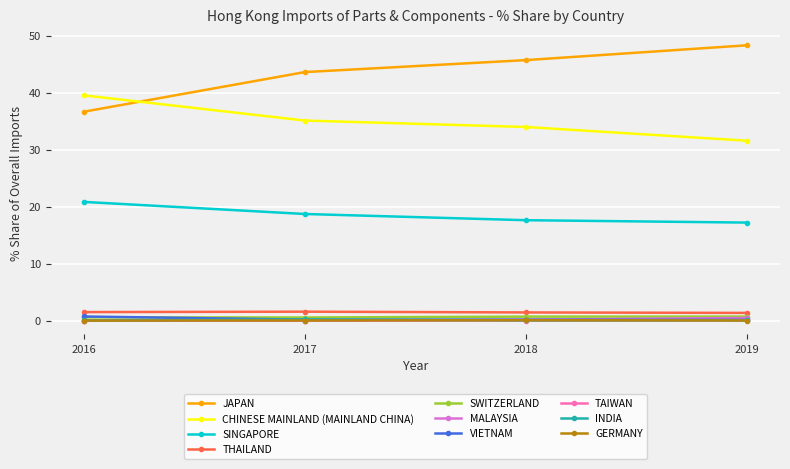

The value of TAIWAN at 2018 is 0.0. True or false?

True